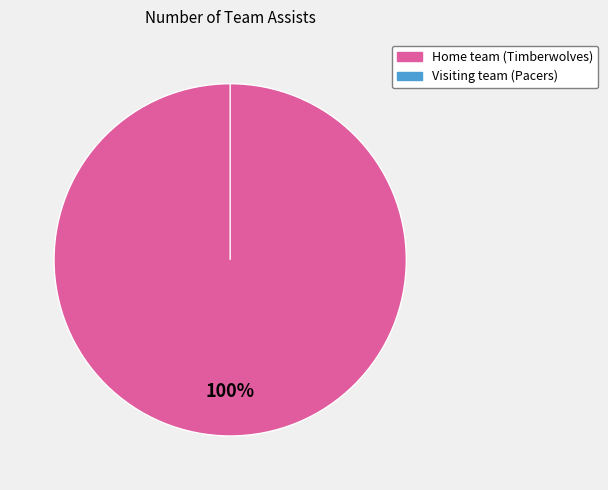

What percentage do Home team (Timberwolves) and Visiting team (Pacers) together represent?

100.0%